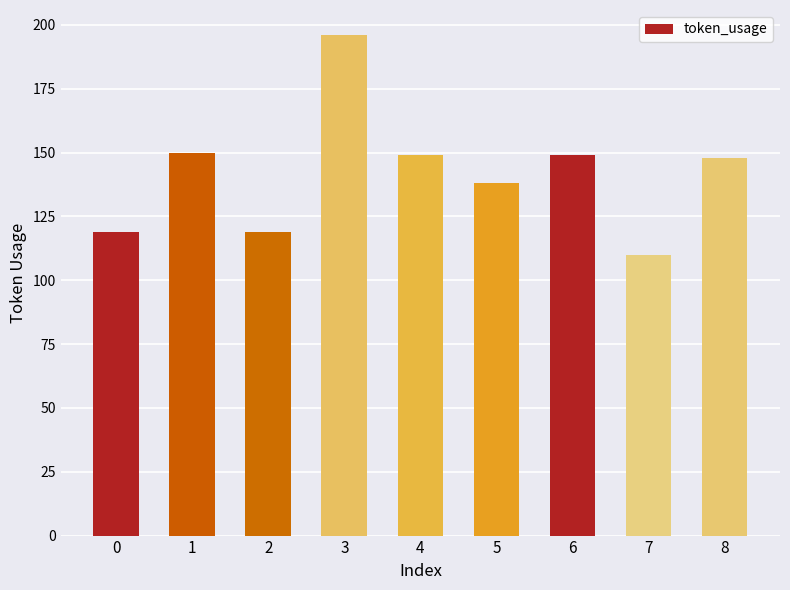

True or false: the data shows 247 at 5.

False